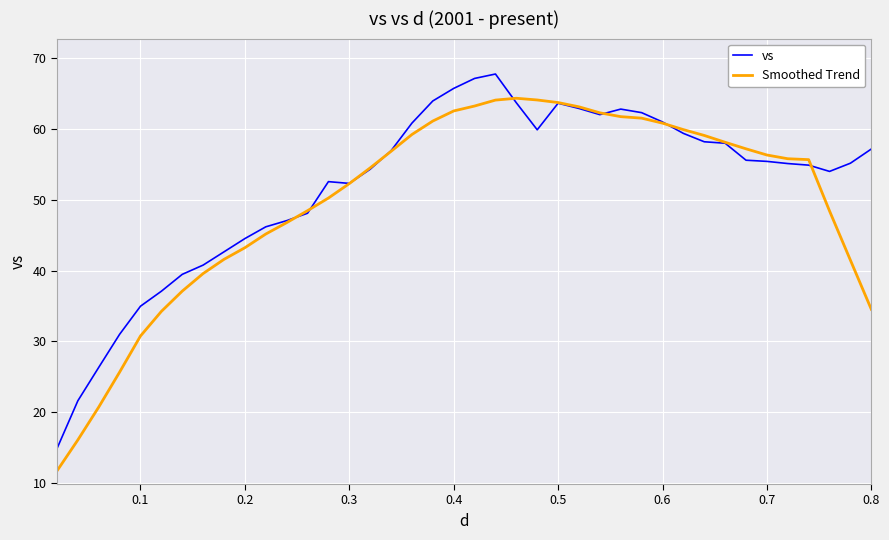

What is the minimum value shown in the chart?

11.7